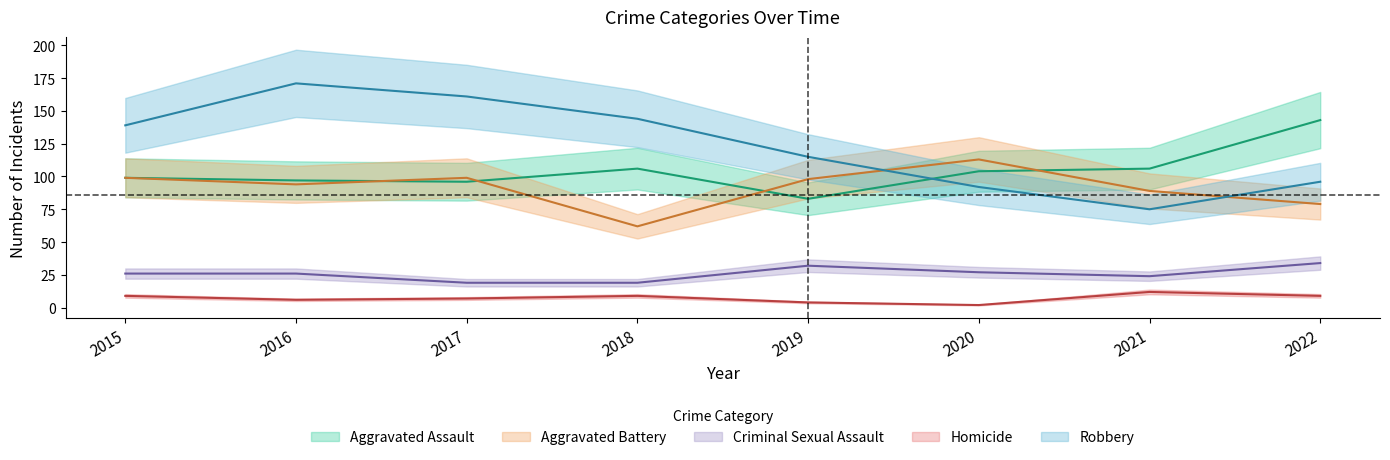

At which label does Robbery first exceed 139?

2016